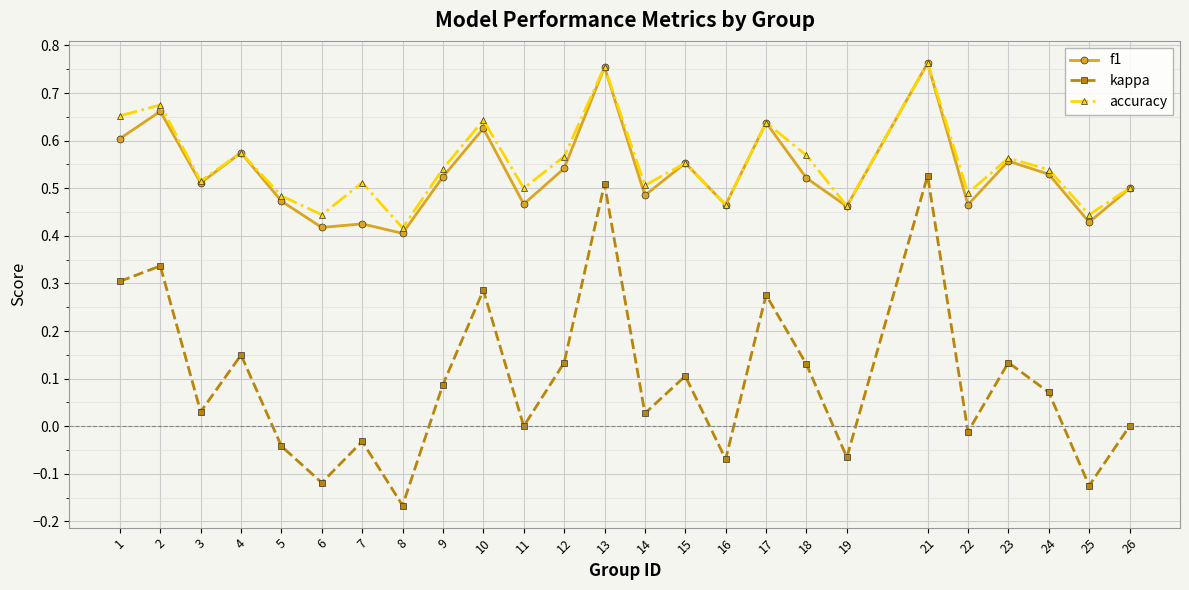

Is the value of accuracy at 7 greater than the value of f1 at 11?

Yes